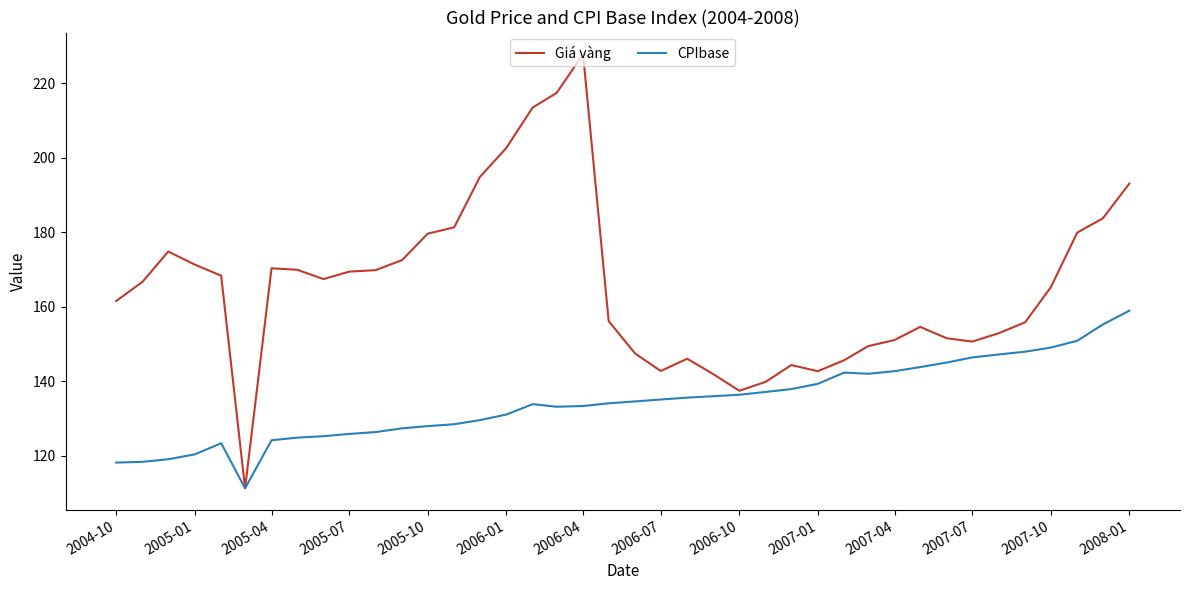

Which series has the largest total across all categories?

Giá vàng